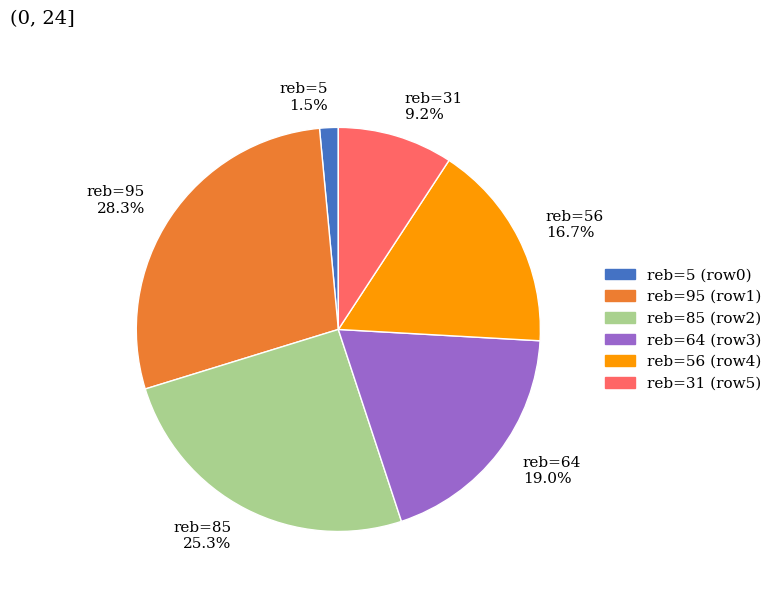

To the nearest percent, what is the average slice percentage?

17%